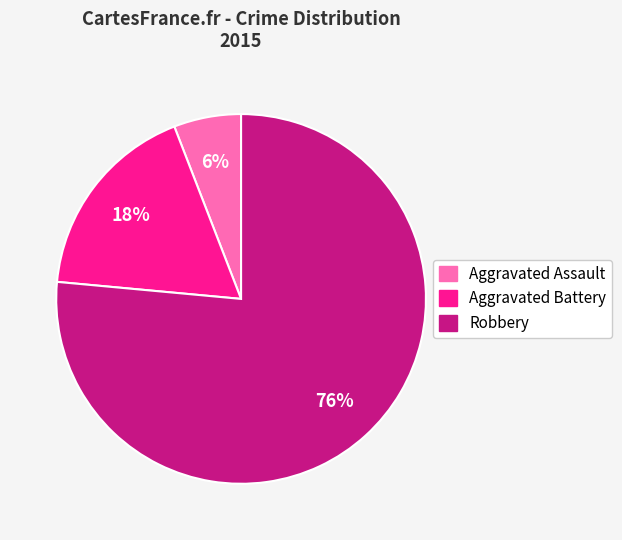

Is there a majority slice in this chart?

Yes